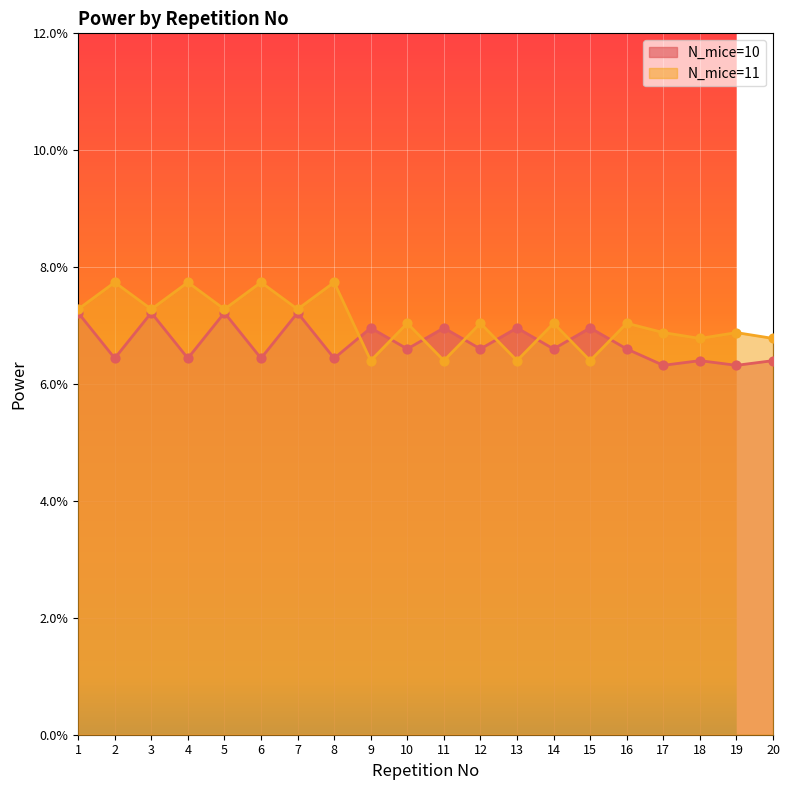

What is the total value across all series at 15?

0.1